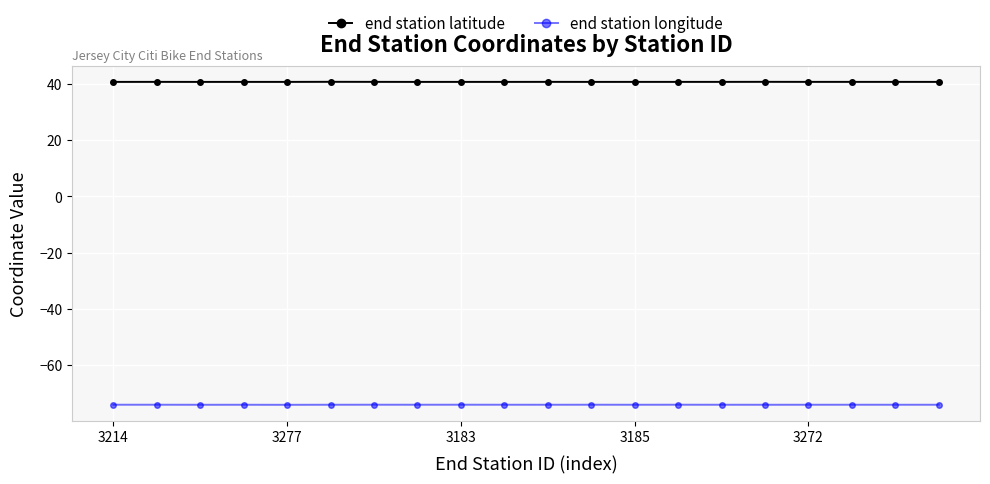

True or false: end station longitude and end station latitude cross at least once.

False